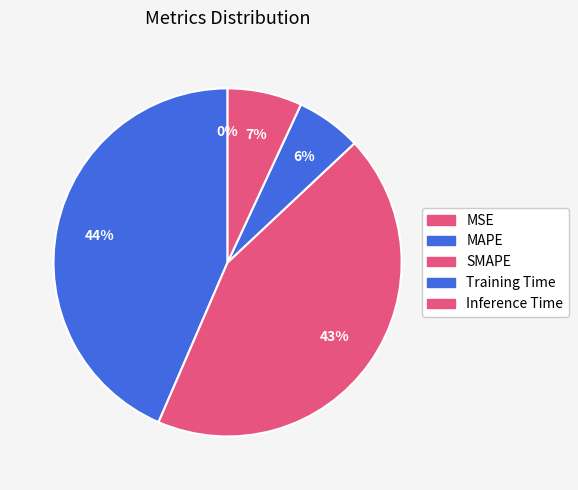

Rank the categories by value from highest to lowest.

MAPE, SMAPE, Inference Time, Training Time, MSE